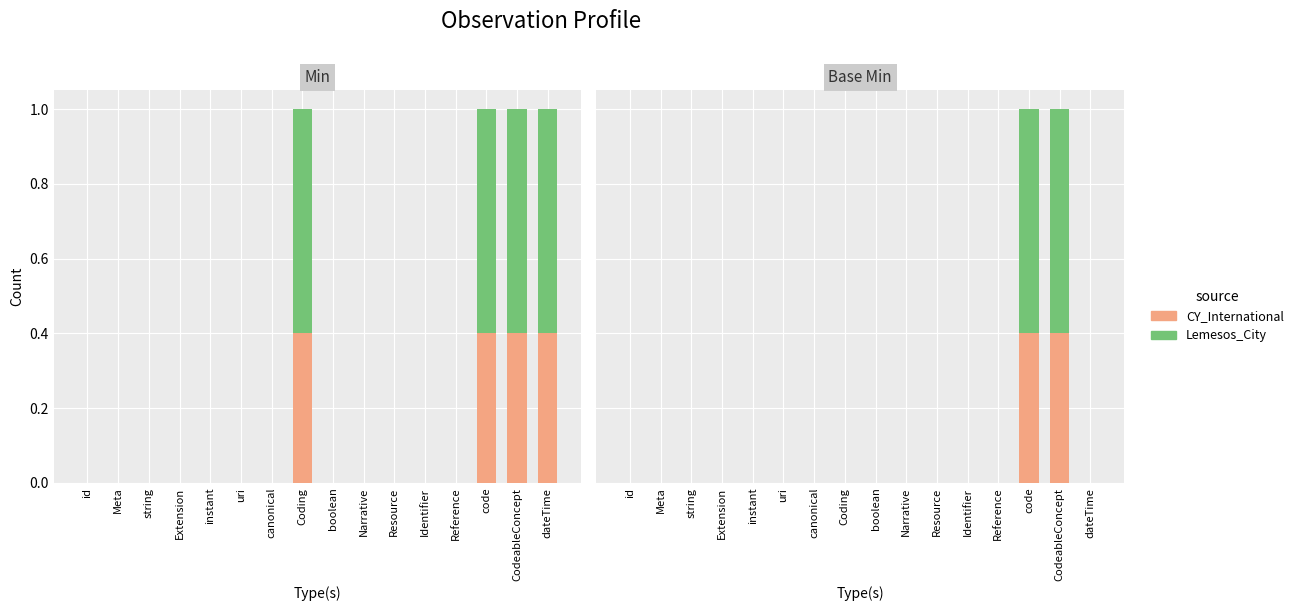

How many groups of bars are there?

16